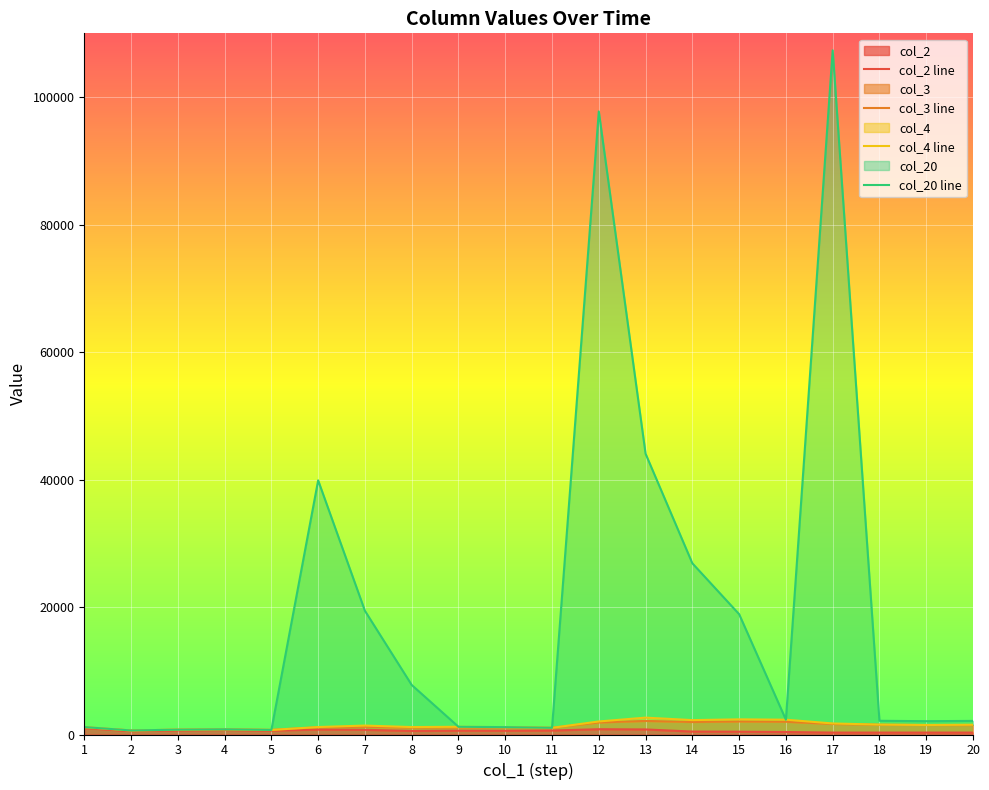

How many interior local valleys does the col_2 series have?

4